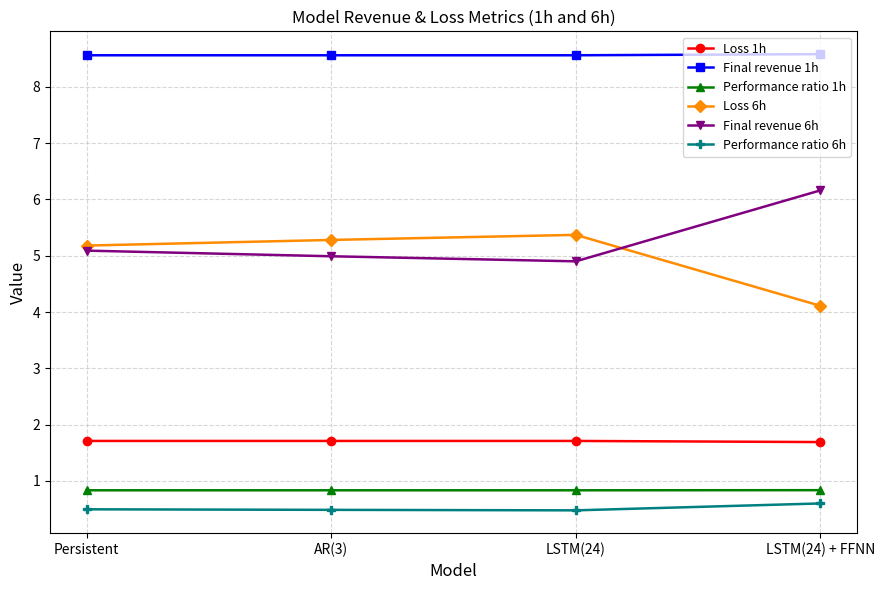

What is the greatest value displayed?

8.6